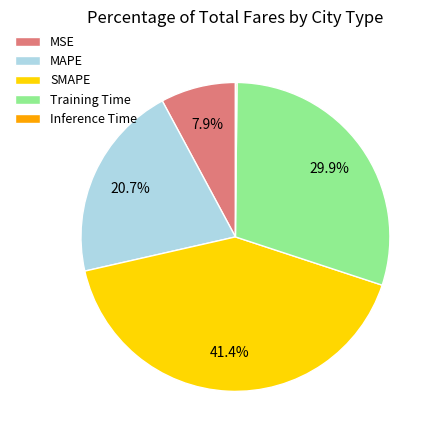

Which slice is the largest?

SMAPE